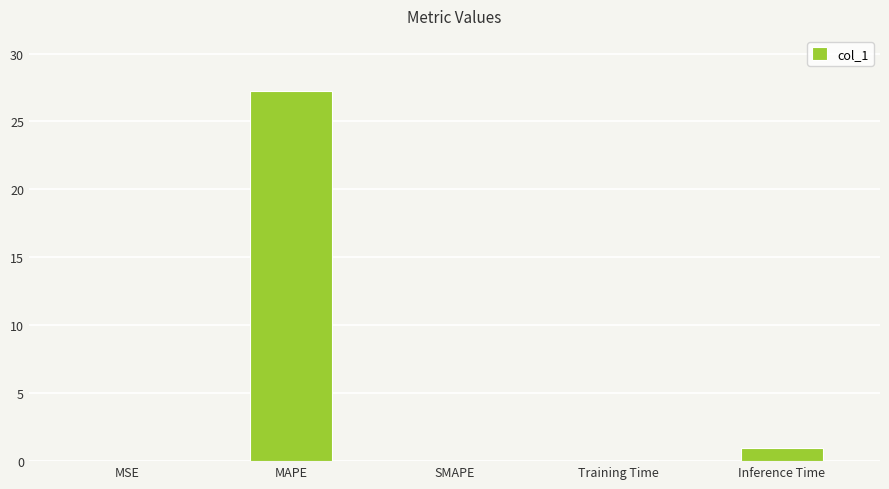

The value at SMAPE is 0.0. True or false?

True